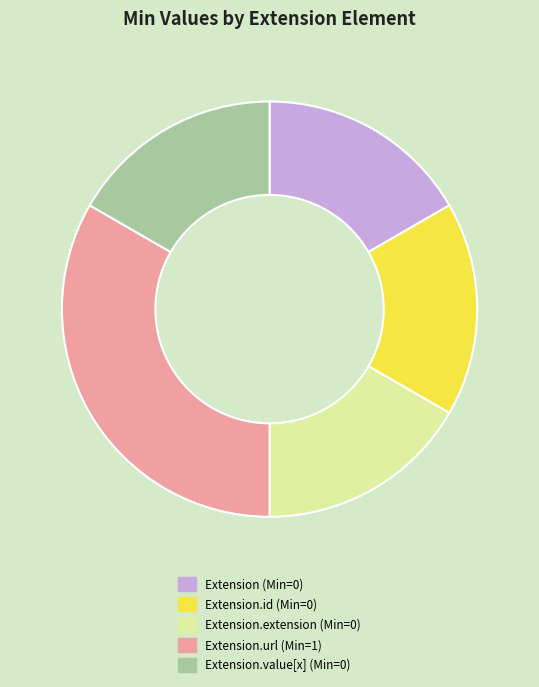

Does any single category account for the majority?

No